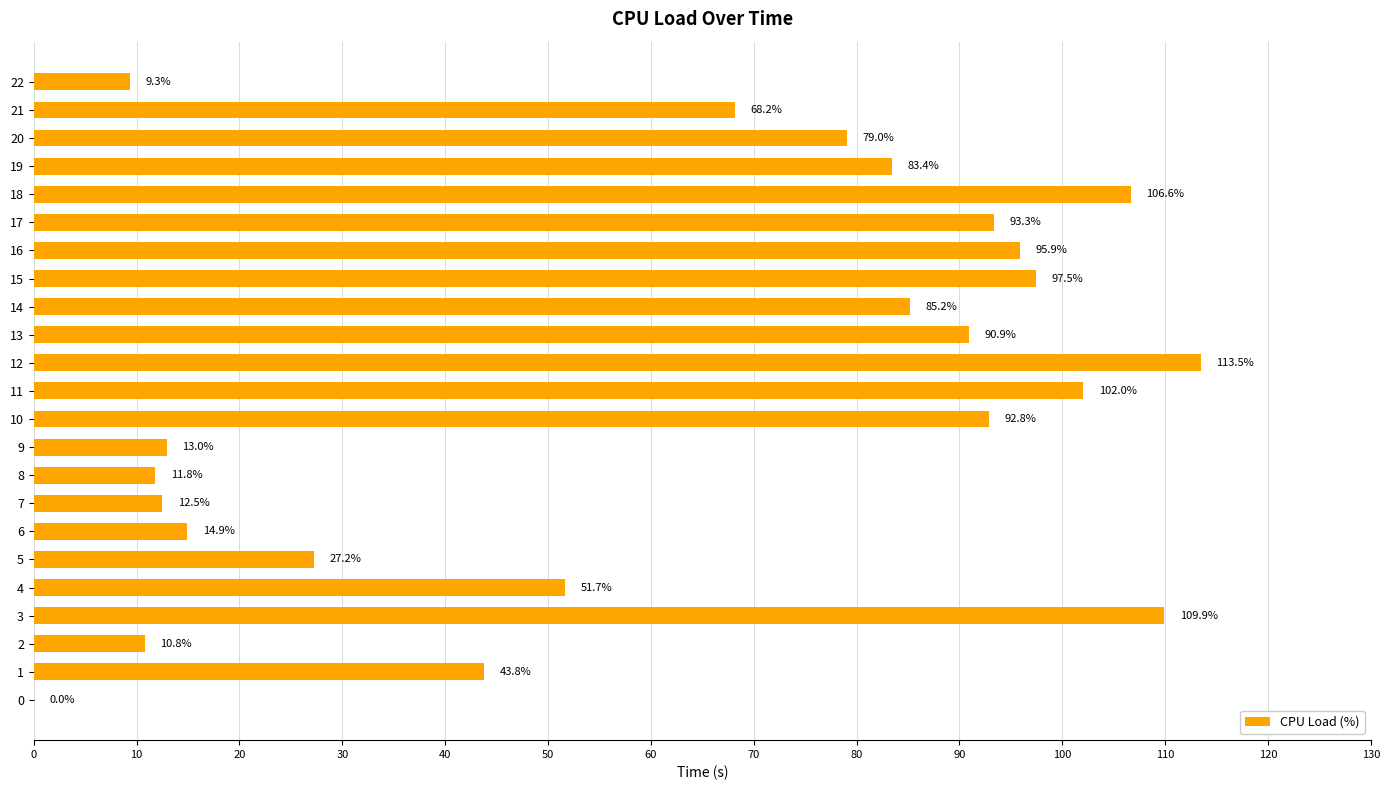

Read the value at 2.

10.8